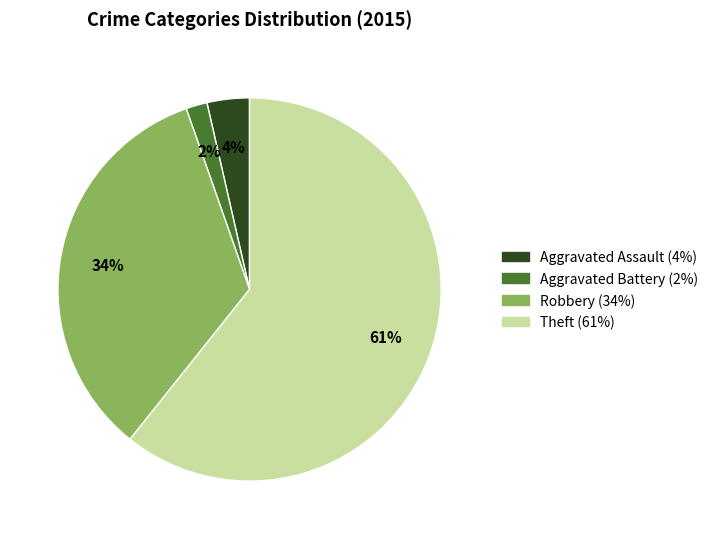

Which has a higher value, Robbery or Aggravated Battery?

Robbery